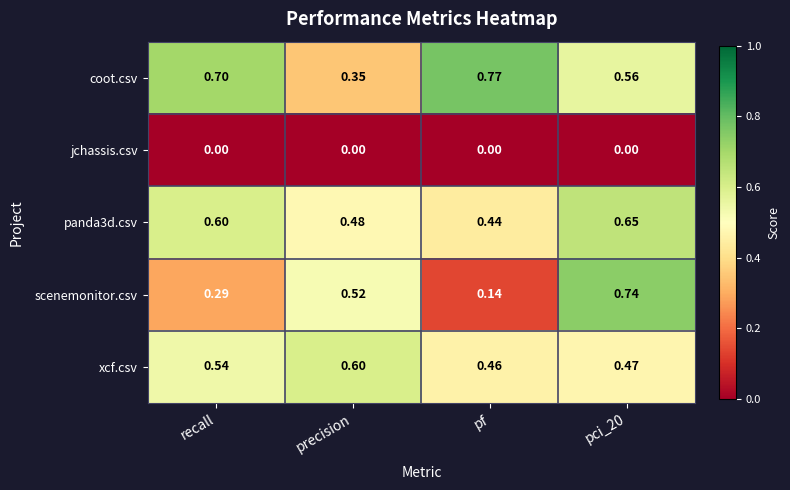

Is the value of xcf.csv at precision greater than the value of scenemonitor.csv at pci_20?

No